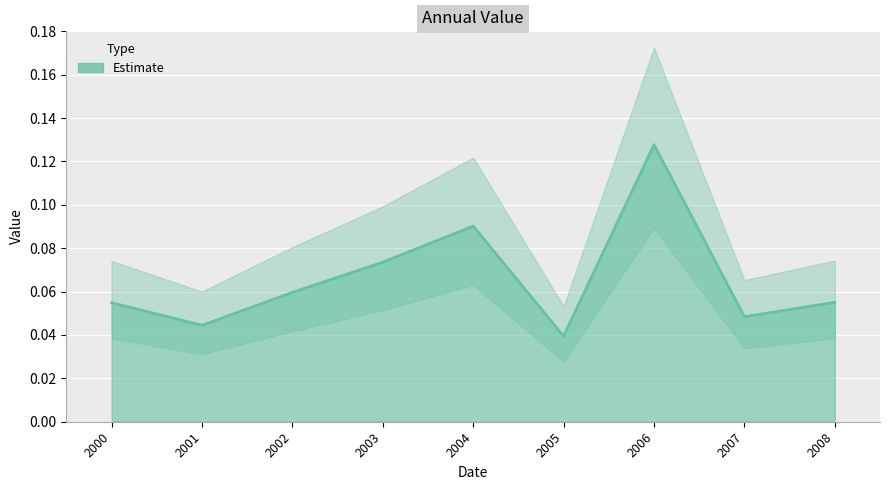

True or false: the data shows 0.1 at 2001.

False